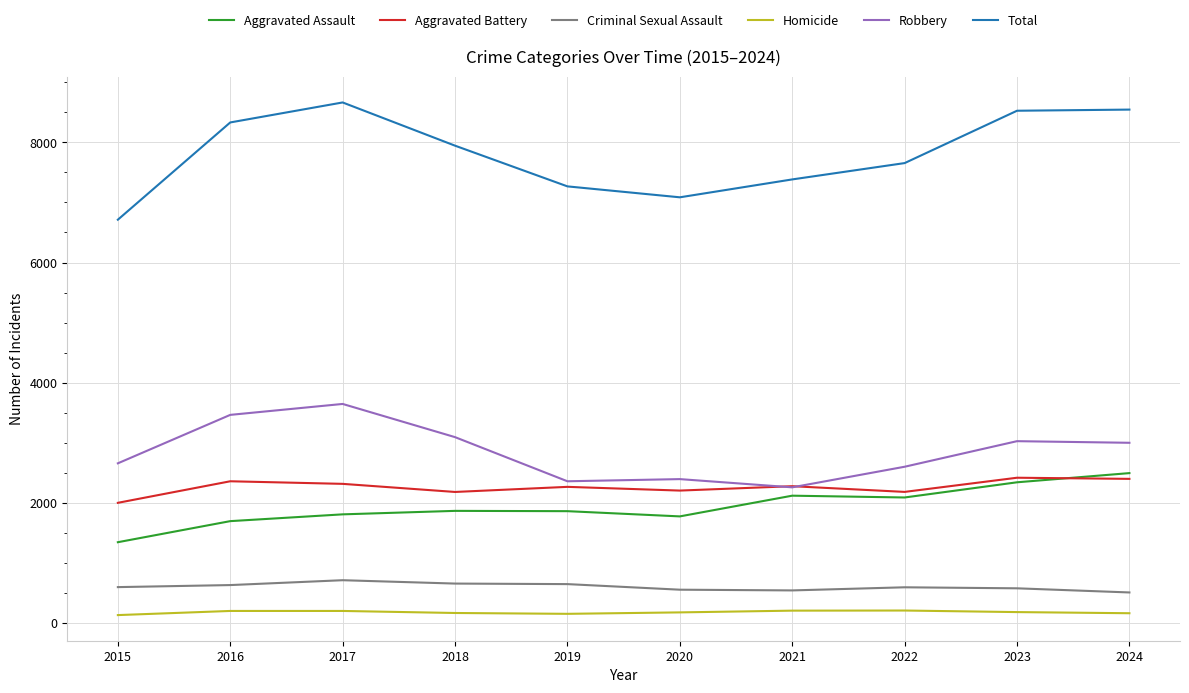

True or false: Total and Robbery intersect in this chart.

False